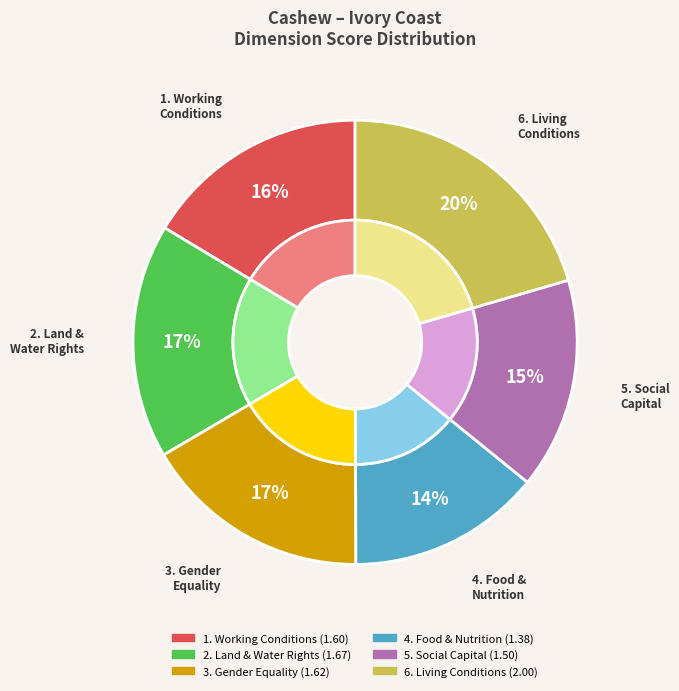

Is there a majority slice in this chart?

No